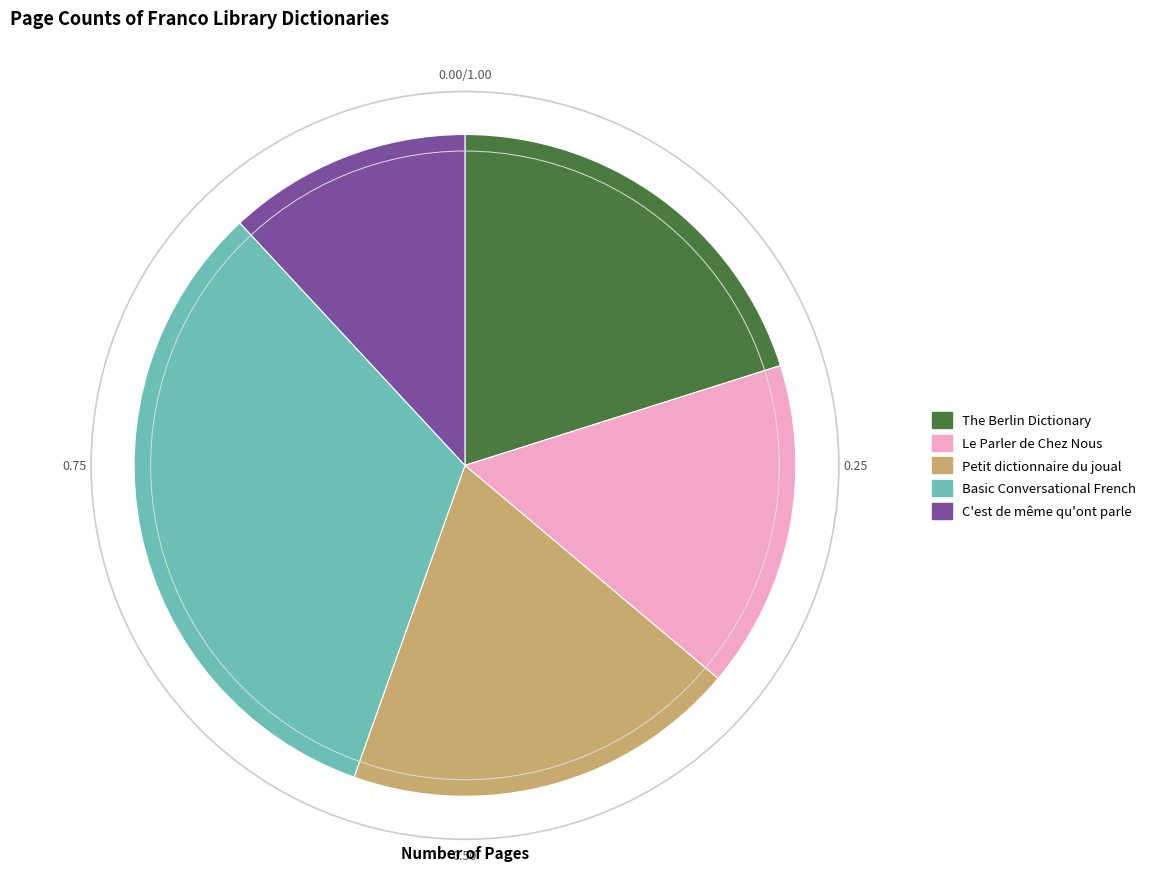

Is the sum of Le Parler de Chez Nous and The Berlin Dictionary greater than half?

No